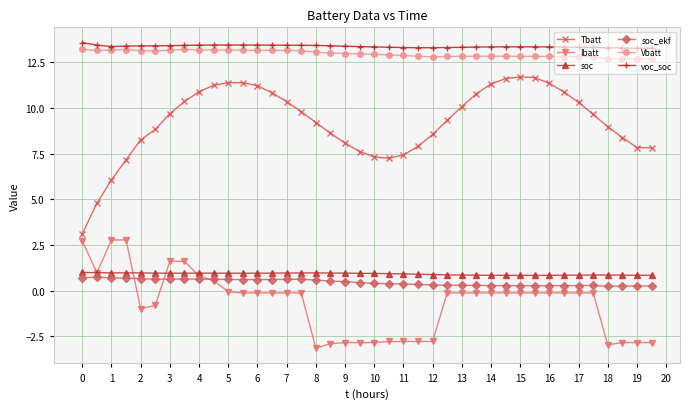

What is the minimum value shown in the chart?

-3.1